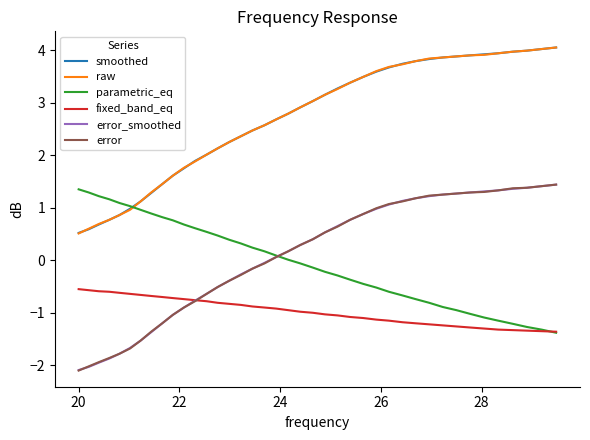

True or false: fixed_band_eq and raw cross at least once.

False